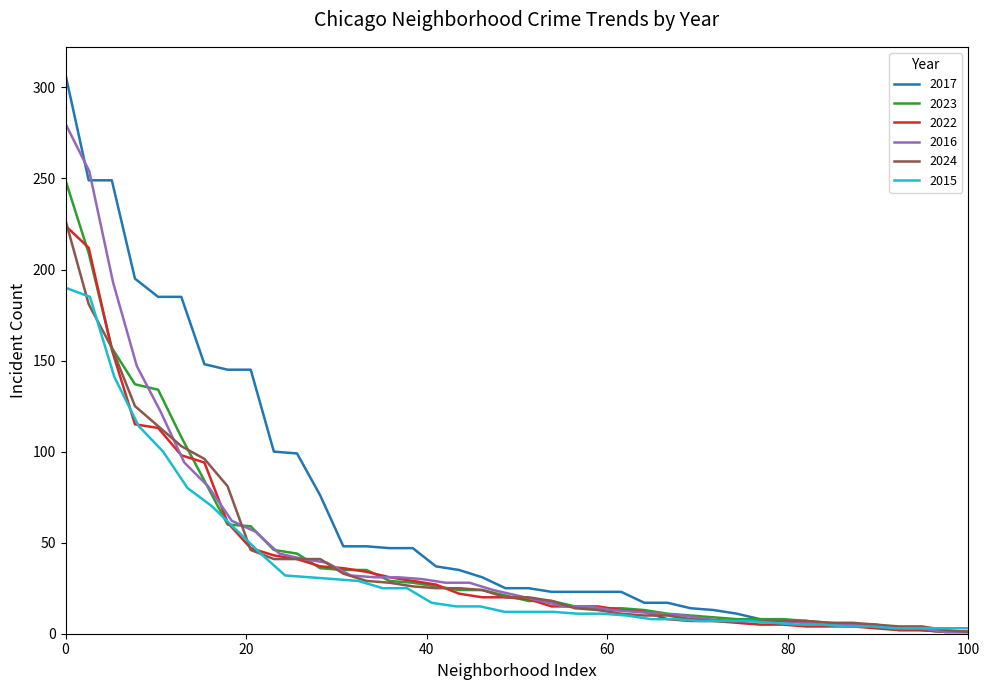

What is the difference between the maximum and minimum values in the 2017 series?

306